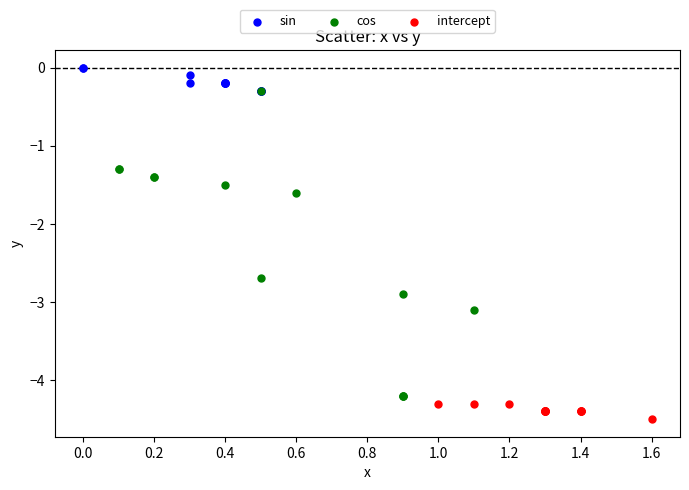

Which series has the largest Y range (max minus min)?

cos